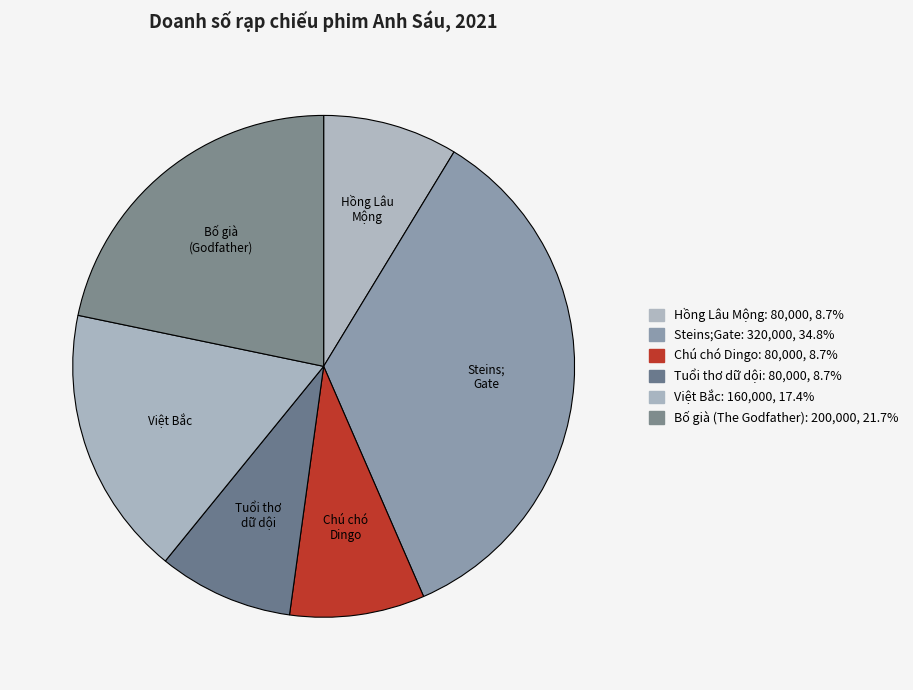

To the nearest percent, what portion does Việt Bắc represent?

17%